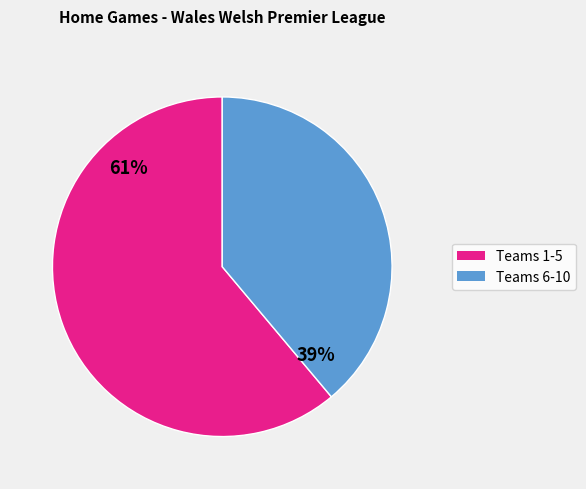

How many segments does this pie chart have?

2